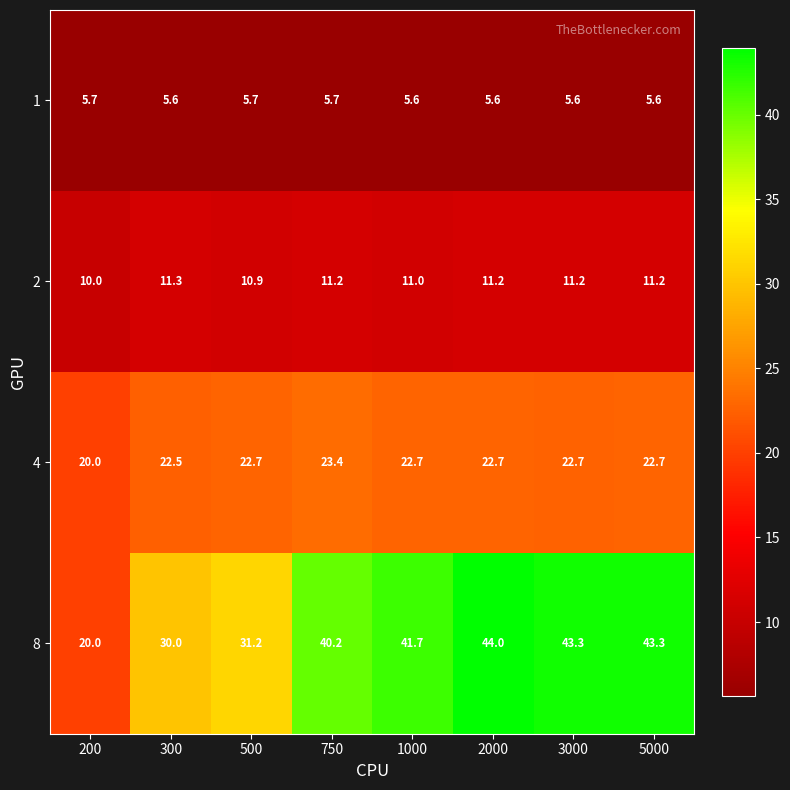

Rank the series at 300 from lowest to highest value.

1, 2, 4, 8